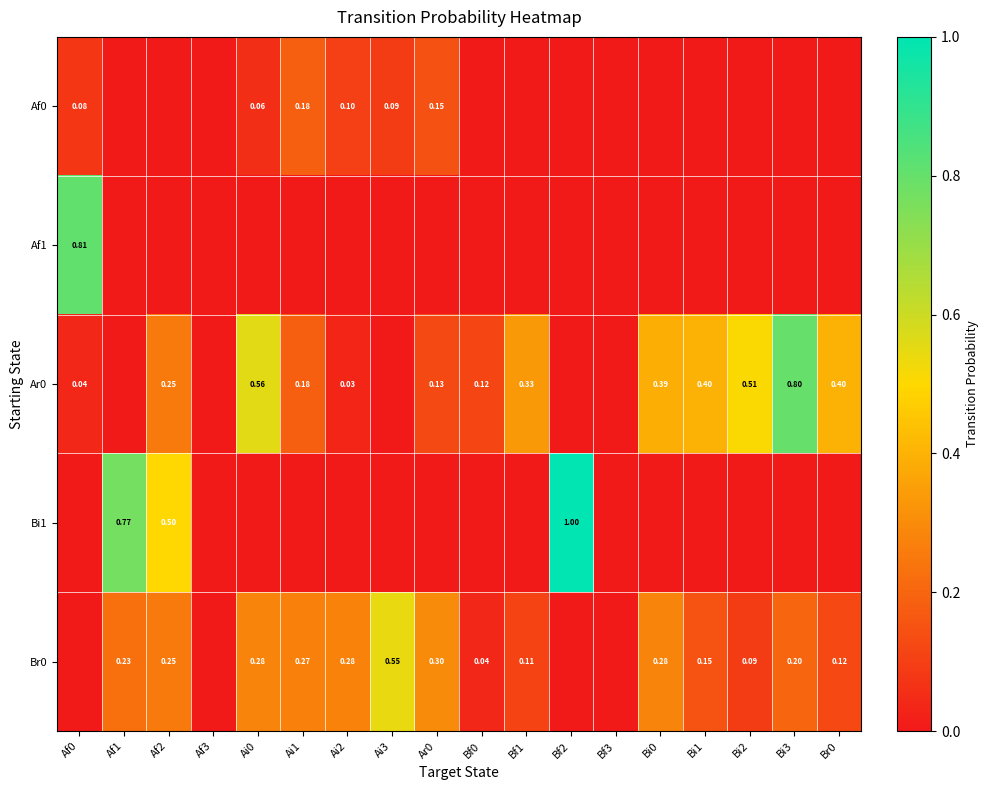

Where is Bi1 nearest to the value 0?

Af0